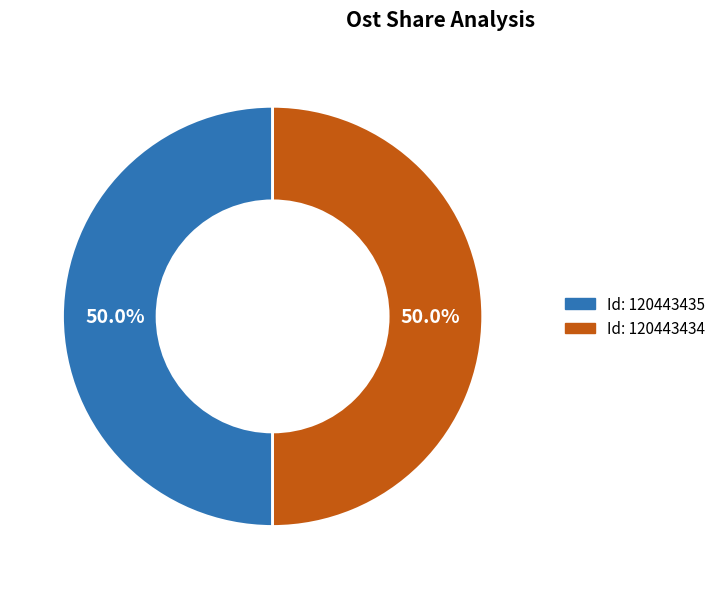

Rank the categories by value from lowest to highest.

120443435, 120443434